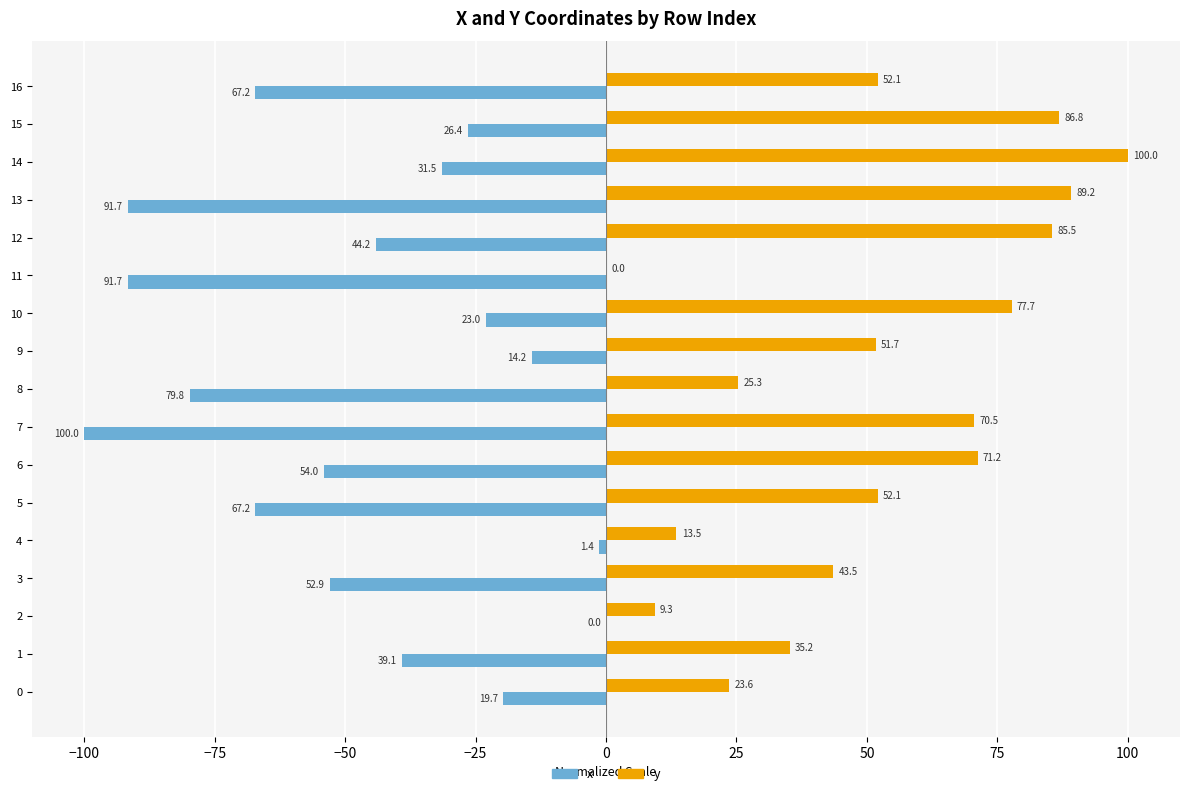

Is it true that x equals -45.3 at 0?

False